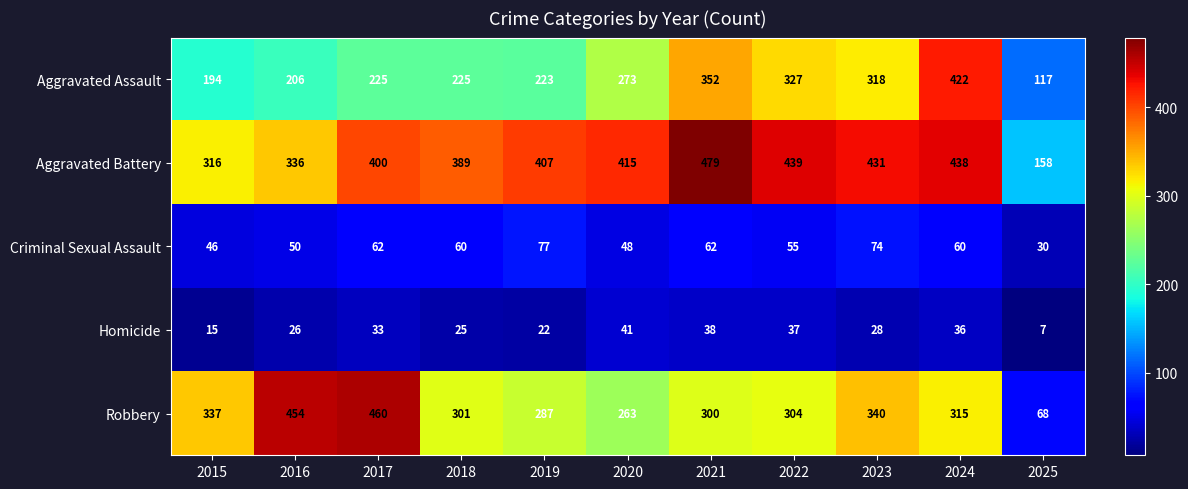

What is the spread (max minus min) of values at 2017?

427